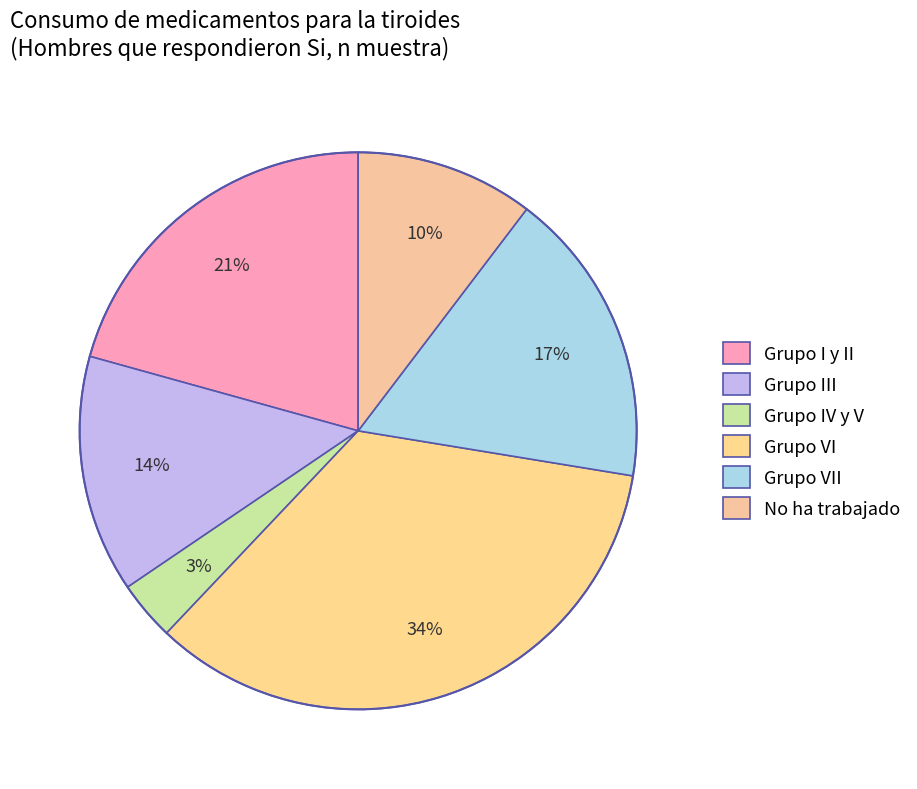

To the nearest percent, what is the combined percentage of Grupo VI and Grupo III?

48%